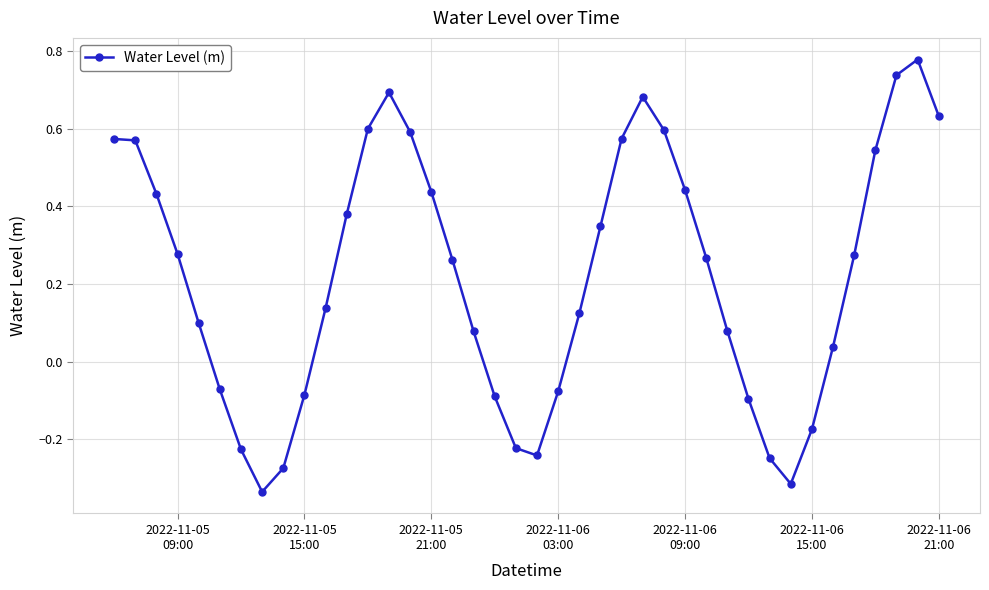

What is the difference between the second highest and minimum values?

1.1